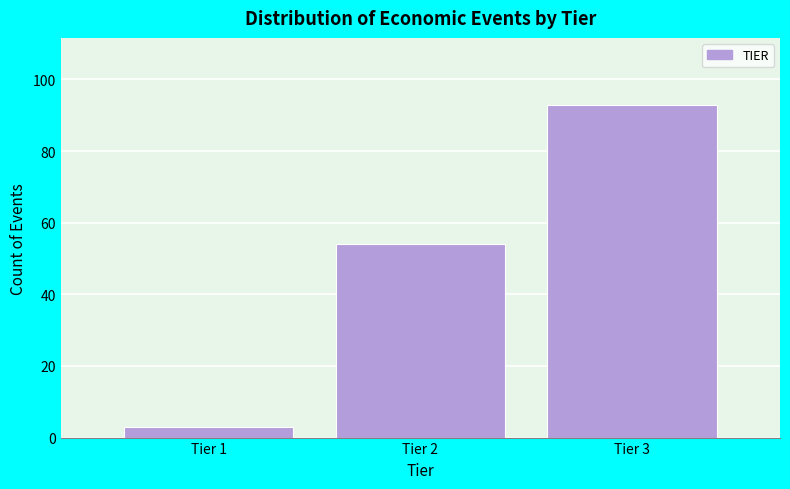

Reading left to right, list all the values displayed in this chart.

Tier 1=3	Tier 2=54	Tier 3=93